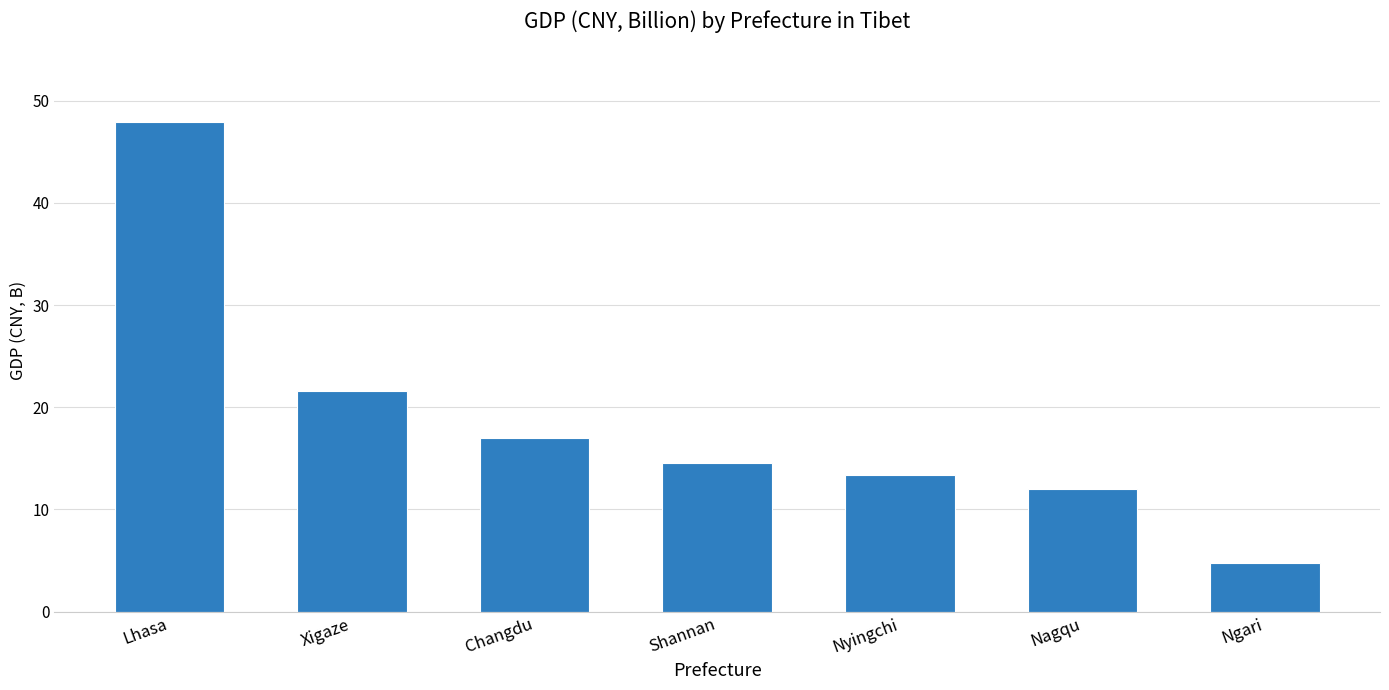

List the labels in order of value, largest first.

Lhasa, Xigaze, Changdu, Shannan, Nyingchi, Nagqu, Ngari